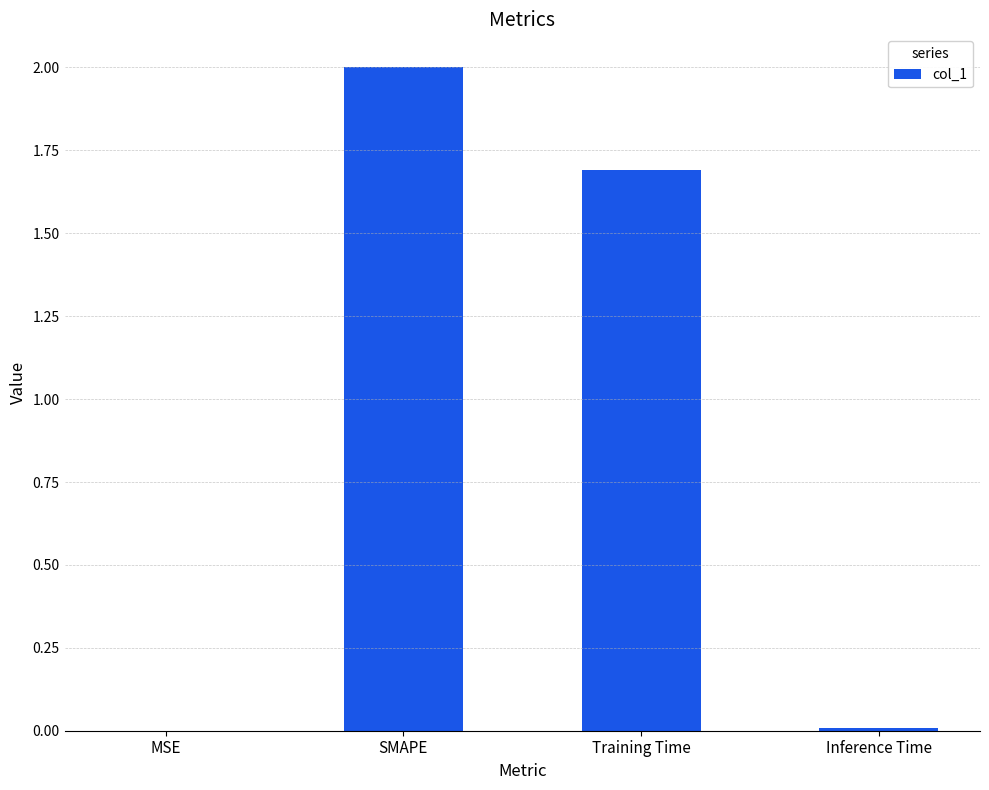

True or false: the data shows 1.7 at Training Time.

True